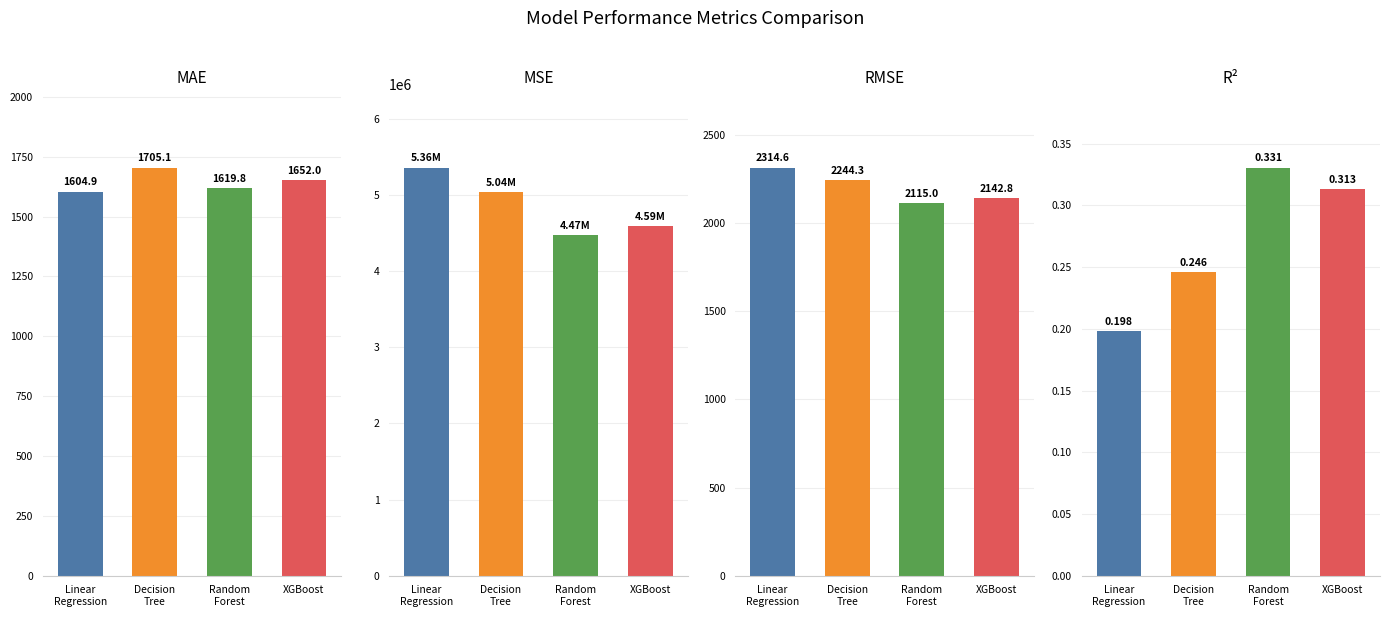

What position from the left is Linear Regression?

1